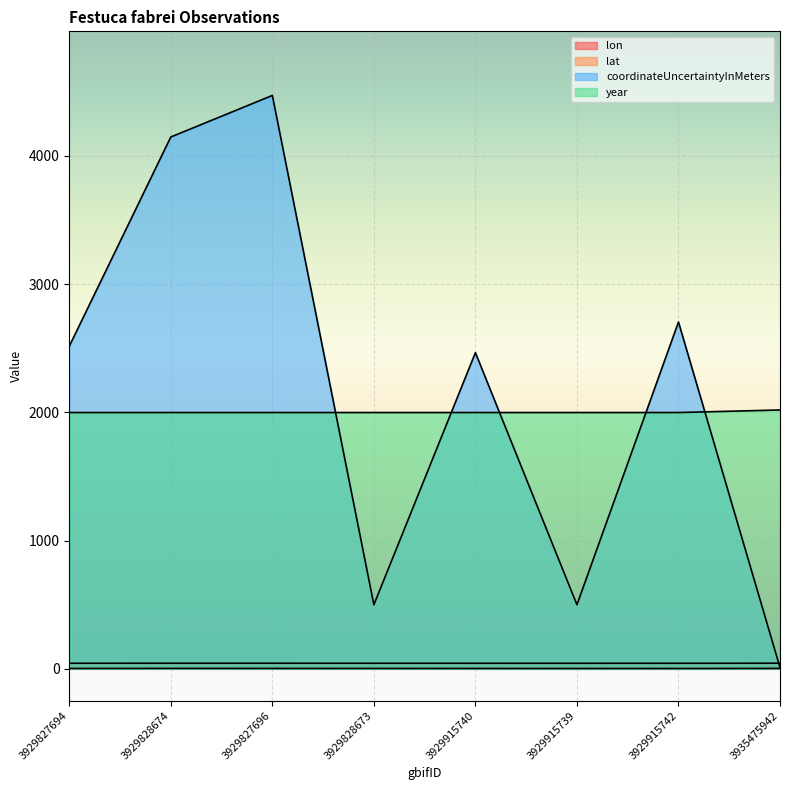

How many lines are shown in the chart?

4